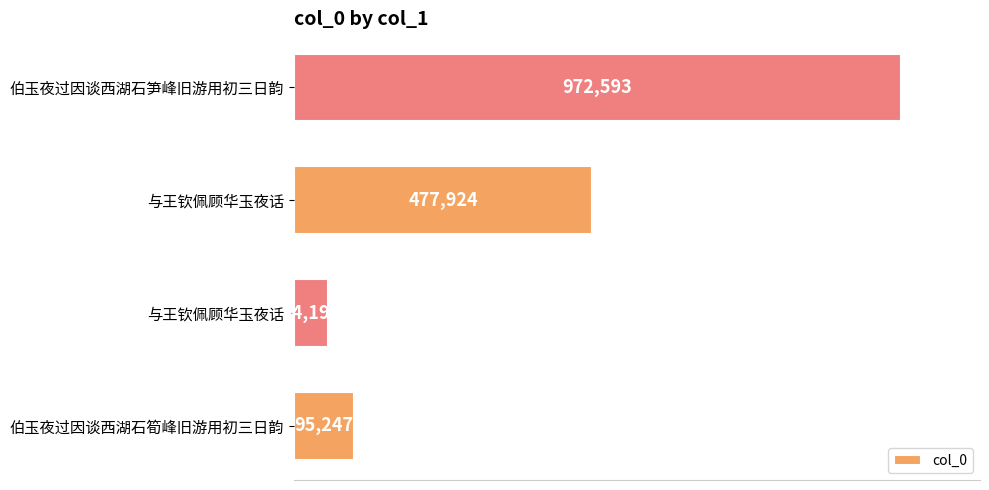

Are the bars horizontal?

Yes